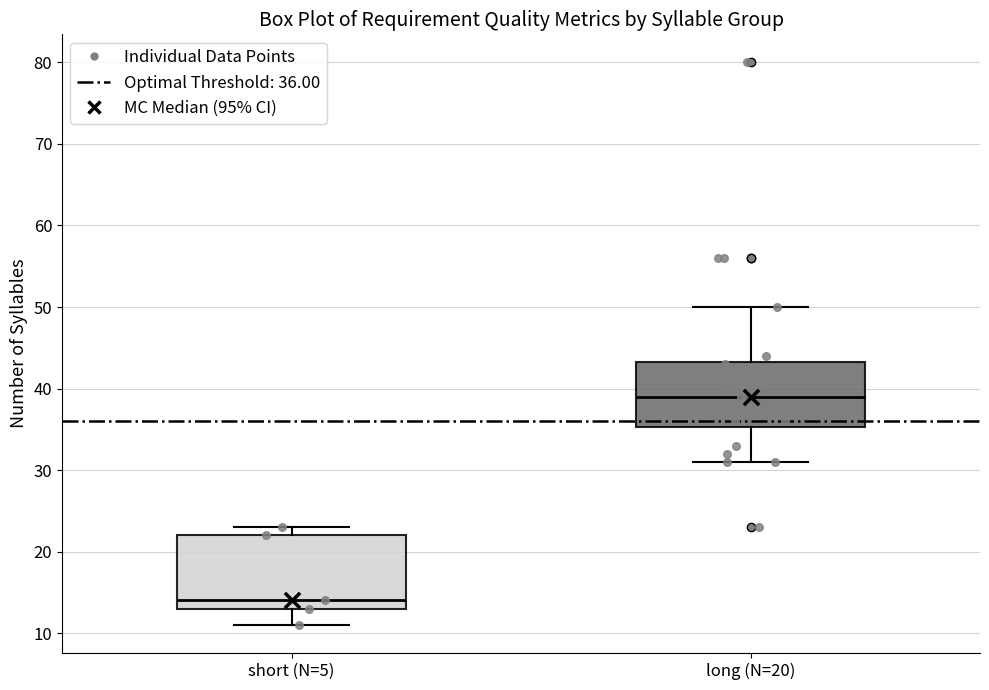

Reading left to right, read every box against the y-axis: the position of its median line, the range the box covers, and the ends of its whiskers. The values are not printed on the chart, so give them approximately, as read against the axis.

short (N=5): median 14, box 13 to 22, whiskers 11 to 23
long (N=20): median 39, box 35 to 43, whiskers 31 to 50